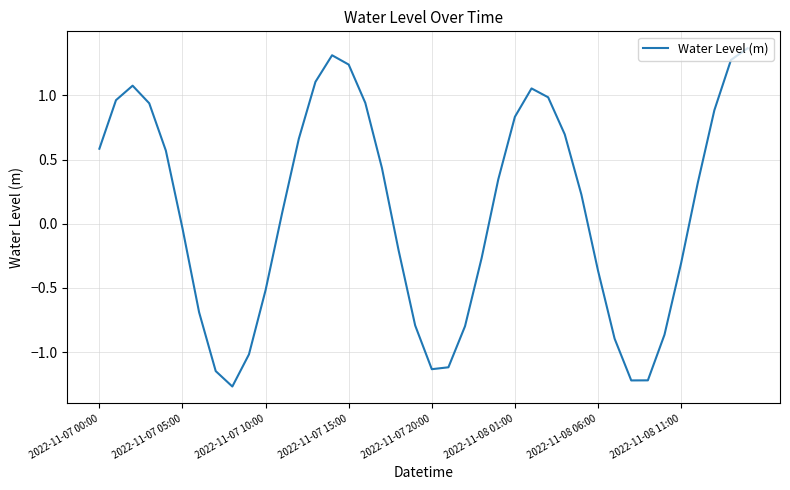

Does the chart display data point markers on the line(s)?

No